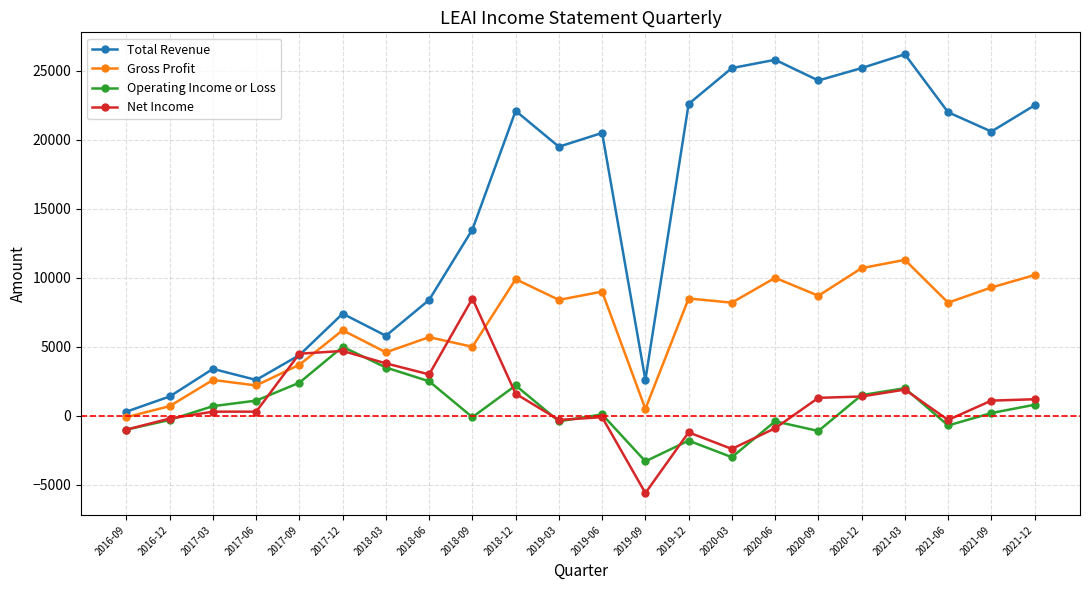

What is the sum of the Gross Profit values at 2017-09 and 2021-12?

13900